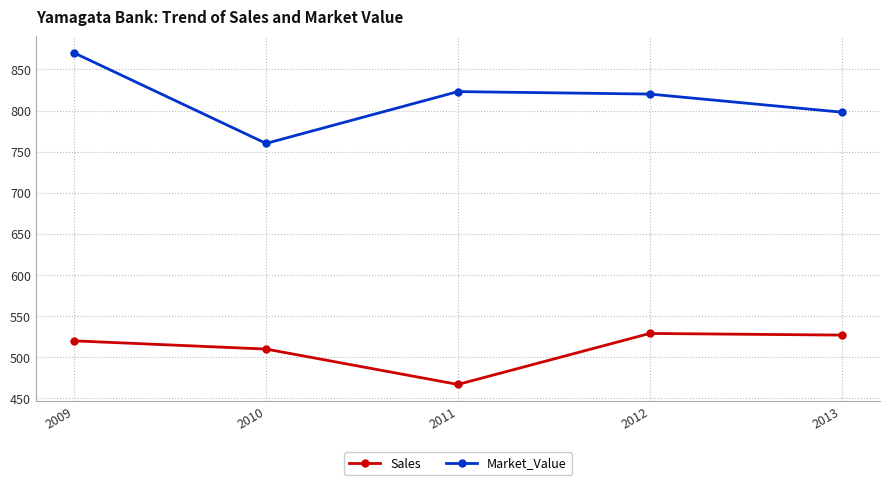

Reading left to right, transcribe all the data shown in this chart.

Sales: 2009=520	2010=510	2011=467	2012=529	2013=527
Market_Value: 2009=870	2010=760	2011=823	2012=820	2013=798